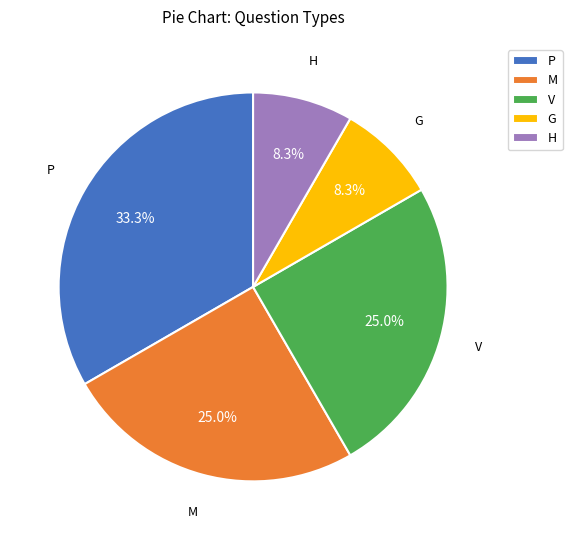

Which slice is the largest?

P